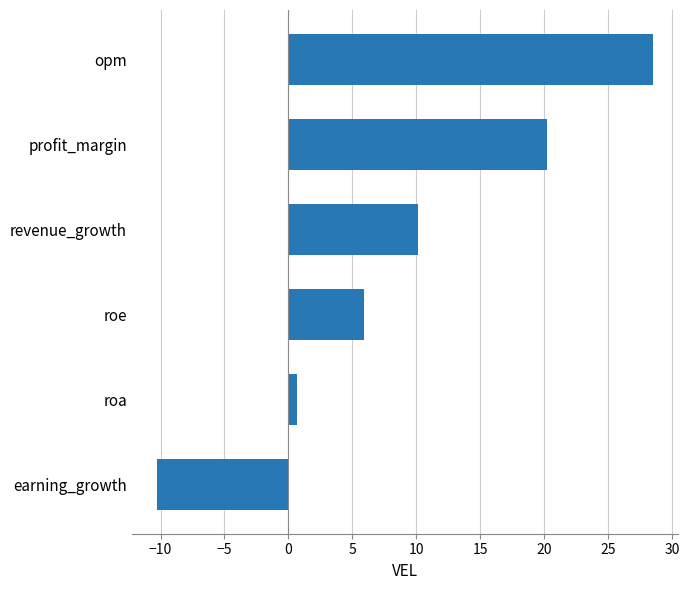

Is it true that the value at roe is 9.8?

False